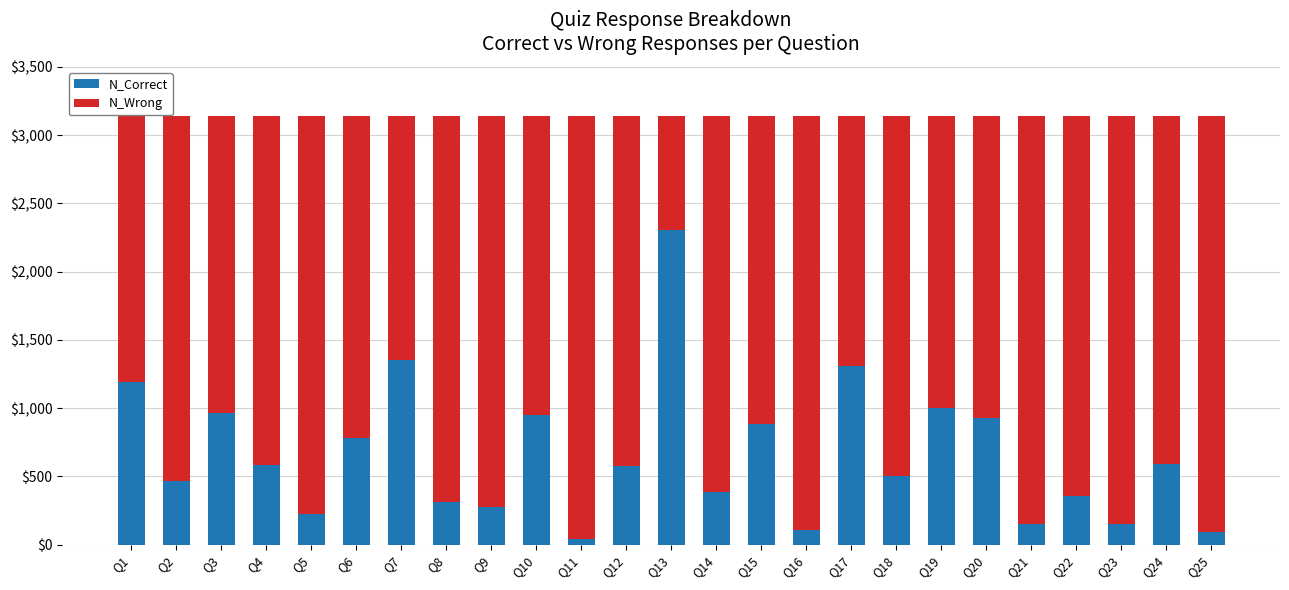

How many bars are there in total?

25